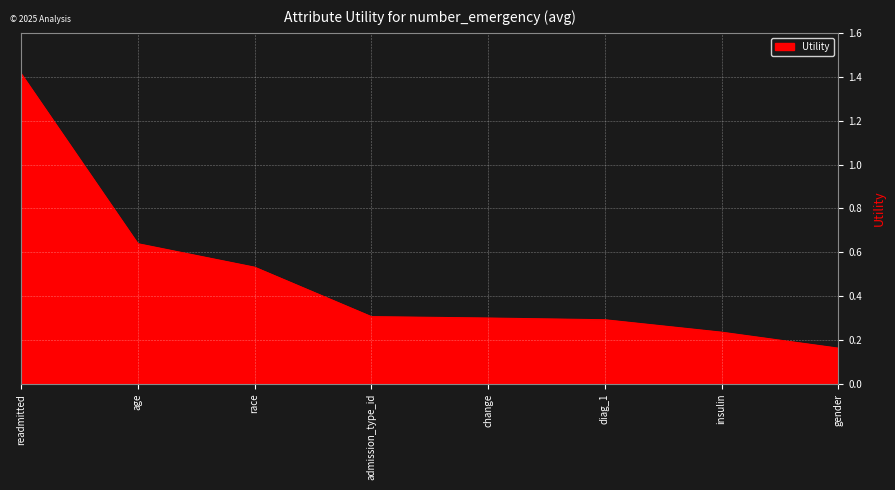

What position from the right is diag_1?

3